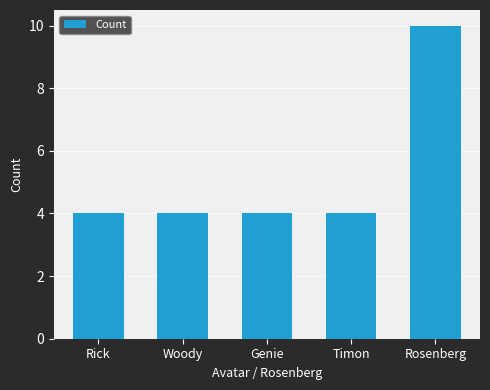

What is the change in value from Rick to Rosenberg?

+6